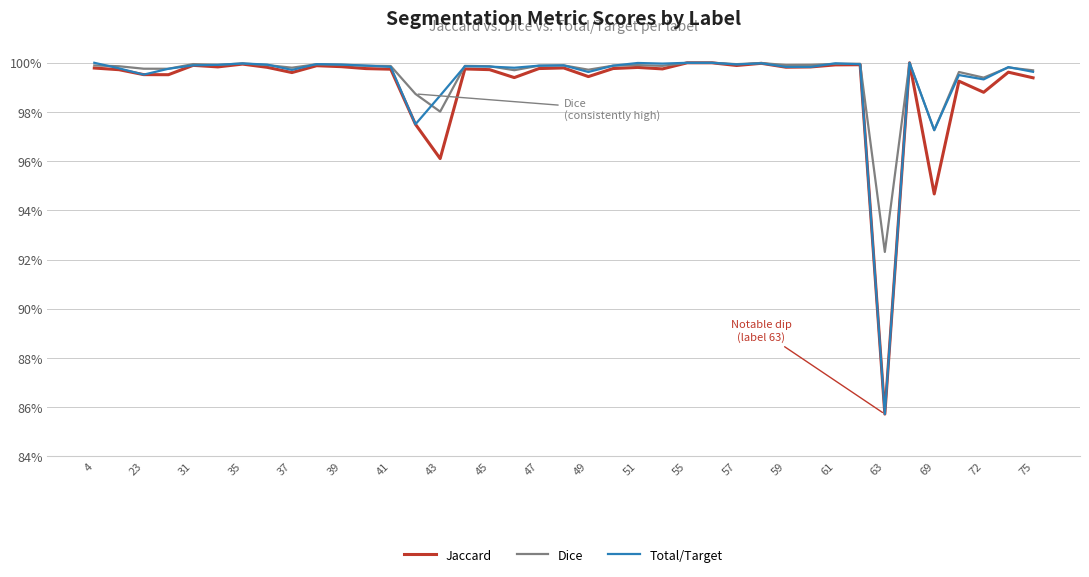

Which series has the largest total across all categories?

Dice